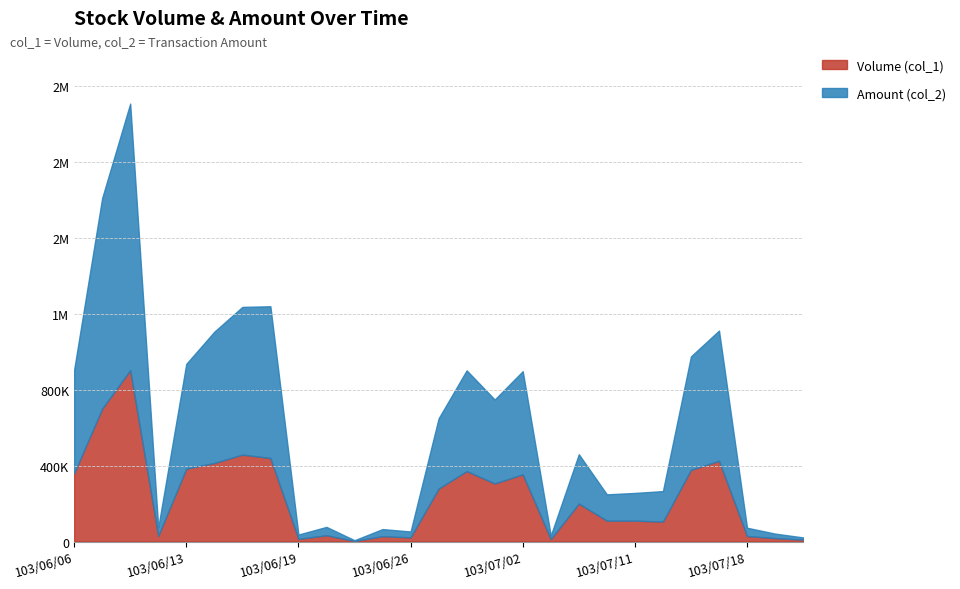

Where is Amount (col_2) nearest to the value 704230?

103/06/16